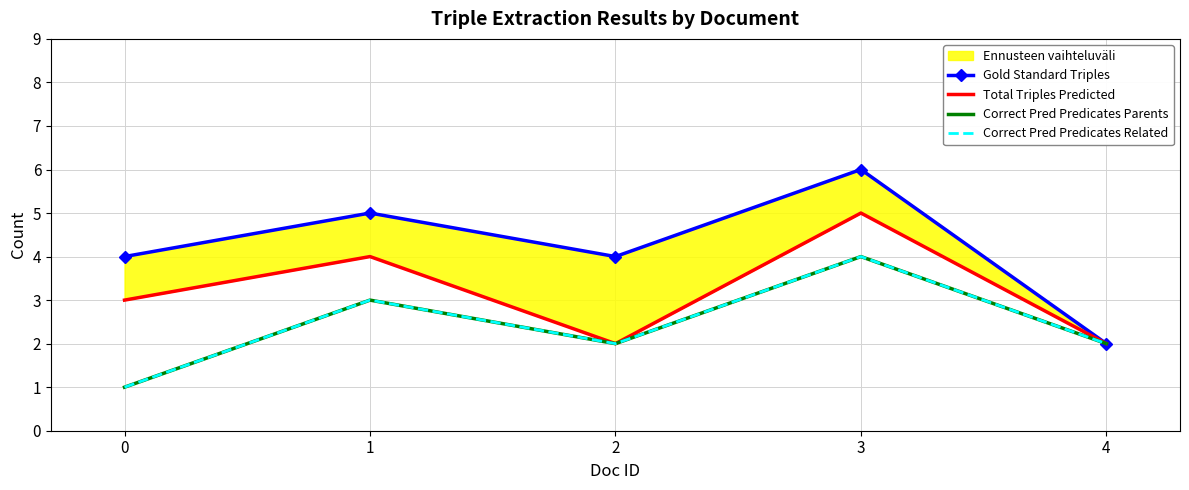

True or false: Total Triples Predicted and Correct Pred Predicates Parents intersect in this chart.

False